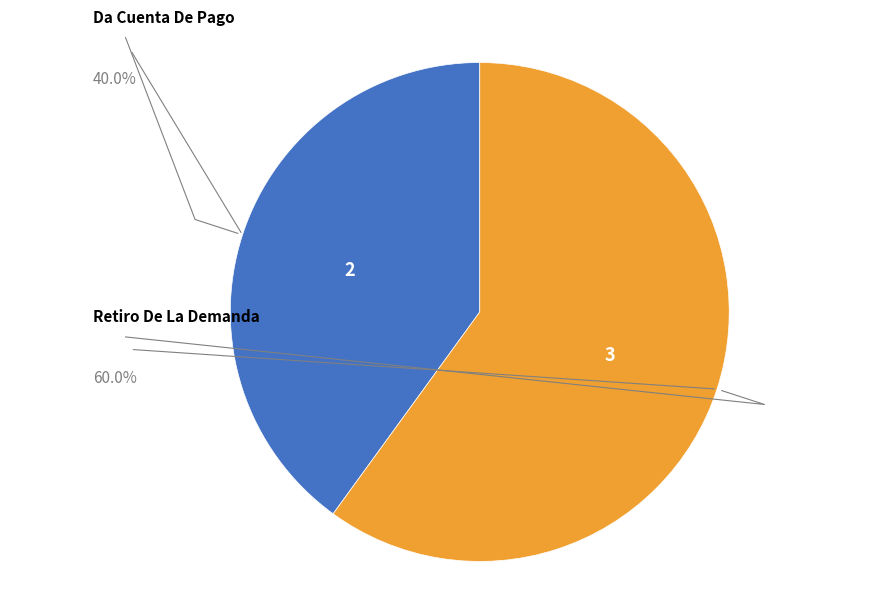

Is Retiro De La Demanda the majority of the pie?

Yes